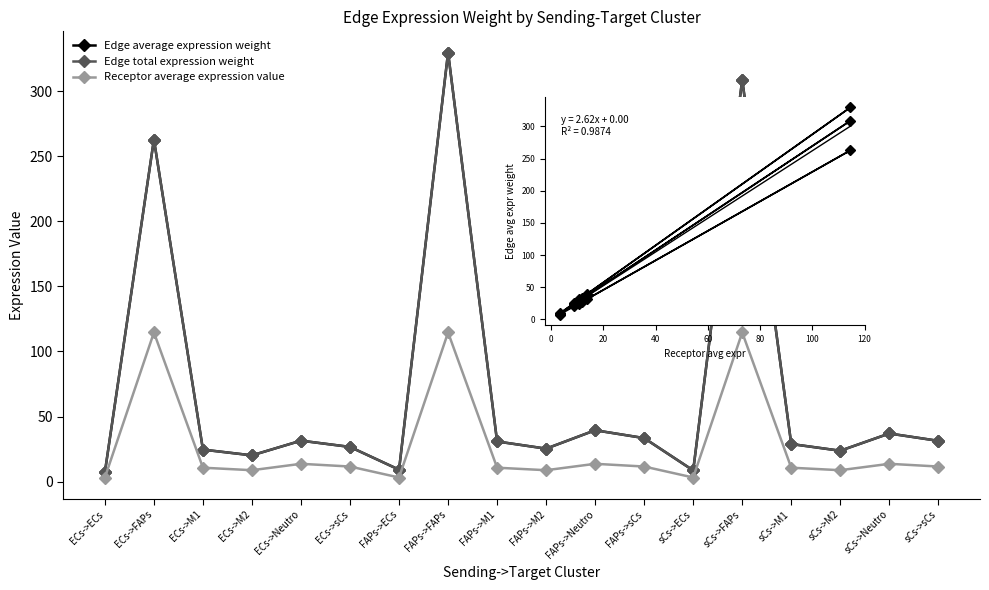

At which category is the sum across all series the highest?

FAPs->FAPs